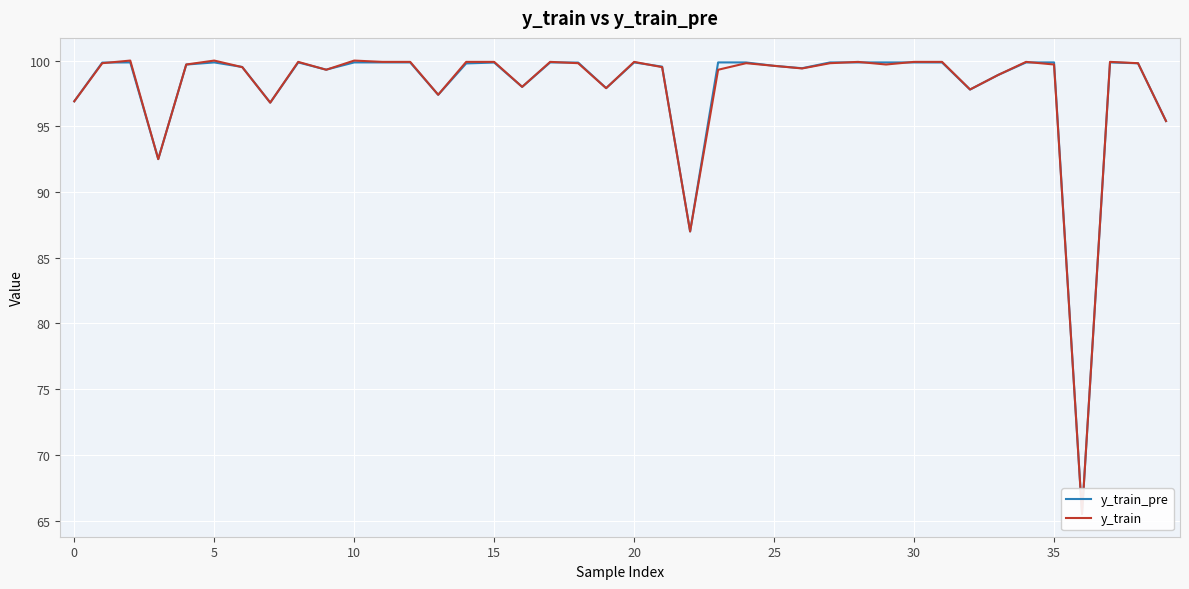

How many lines are shown in the chart?

2